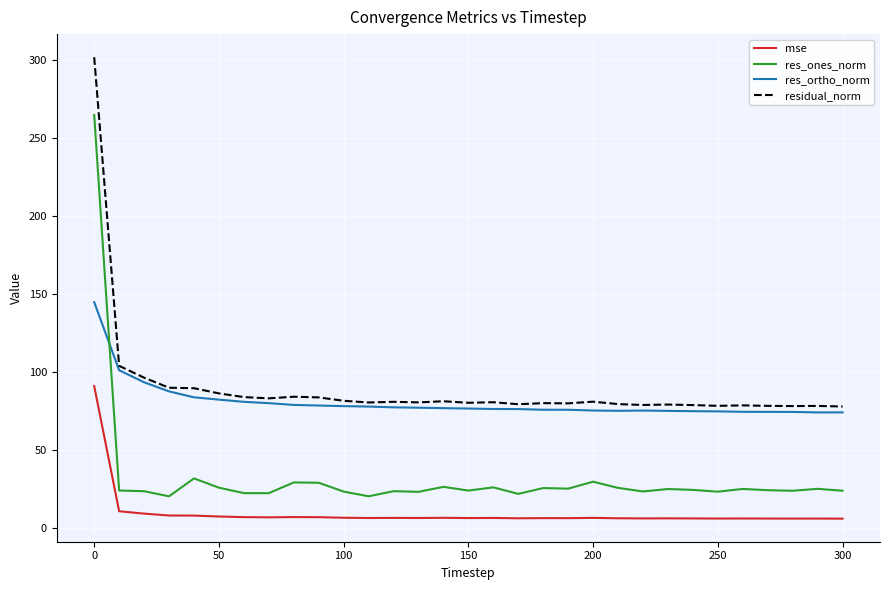

True or false: residual_norm and mse intersect in this chart.

False